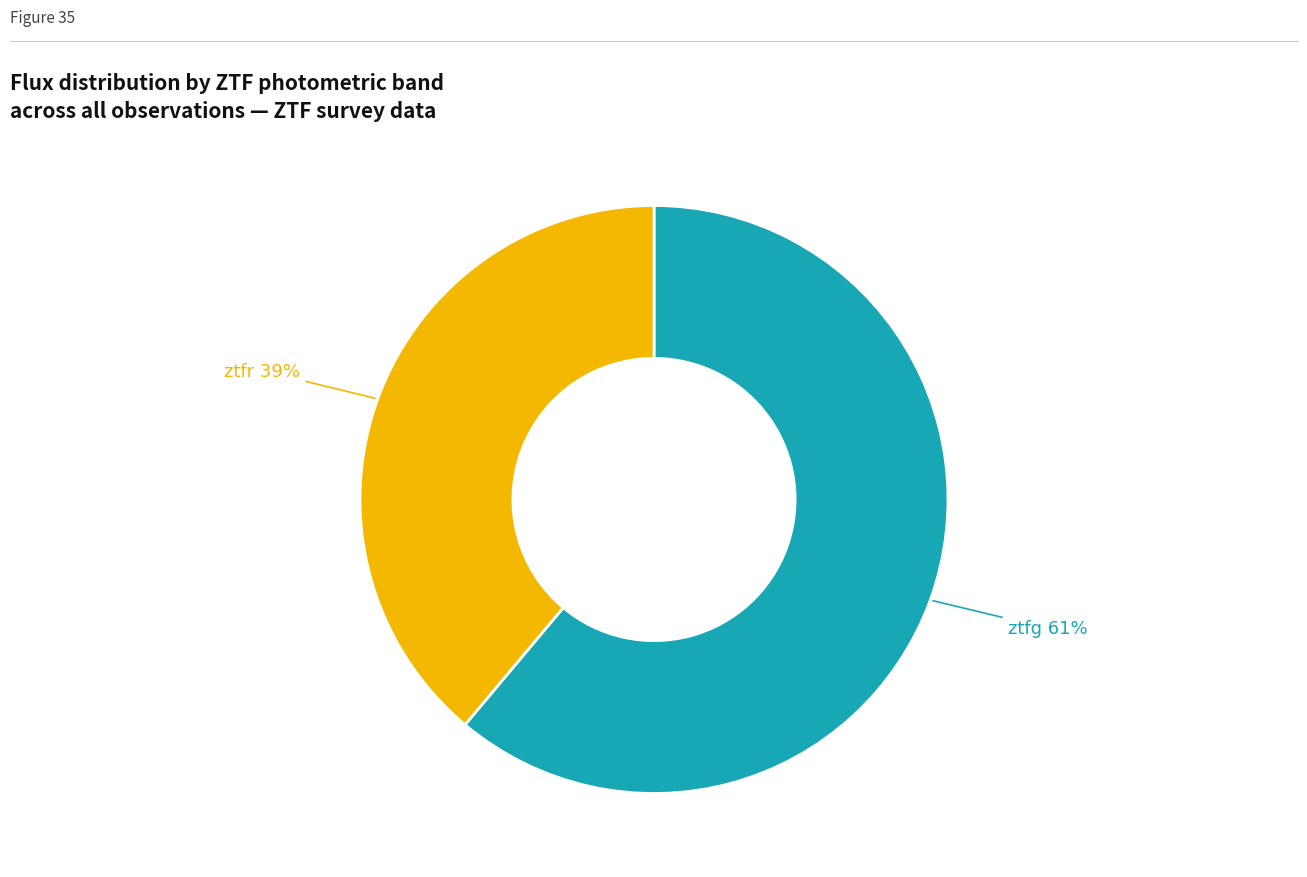

To the nearest percent, what is the average slice percentage?

50%